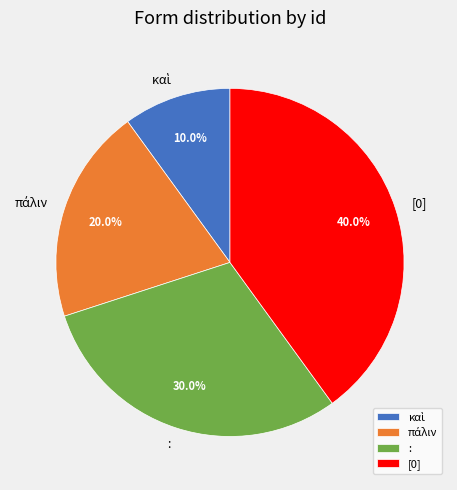

What is the largest slice in the pie chart?

[0]